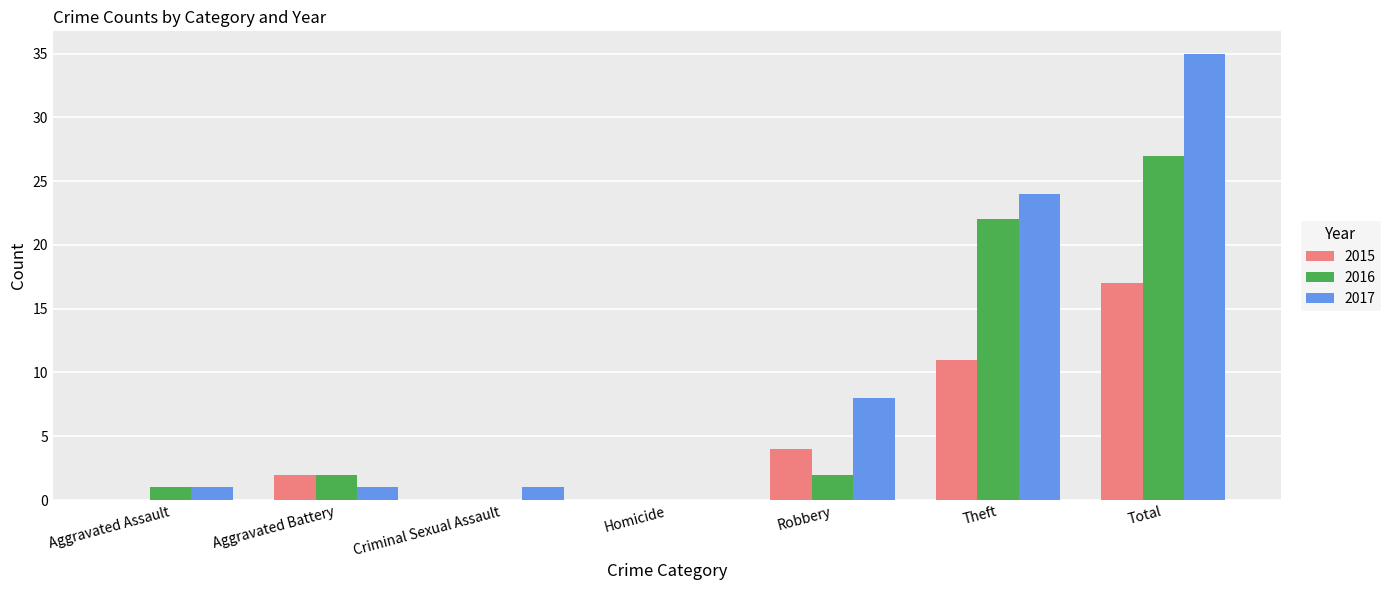

Are the bars grouped side by side (vs. stacked)?

Yes